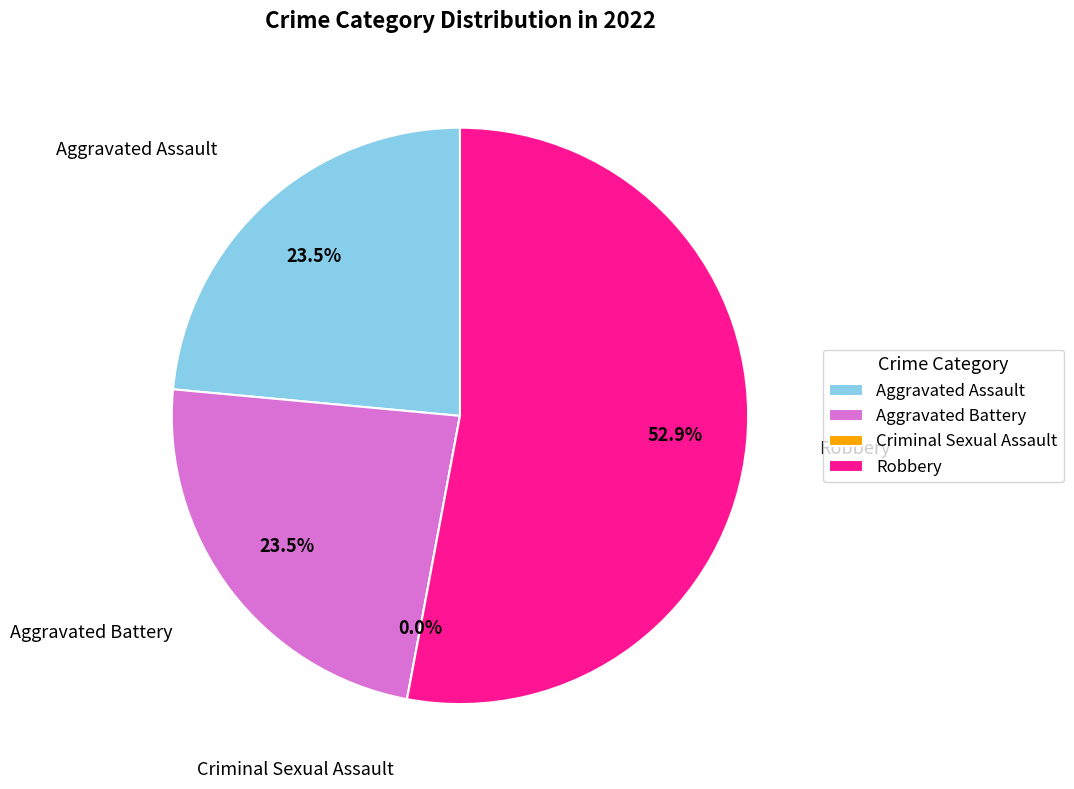

To the nearest percent, what portion does Aggravated Battery represent?

24%